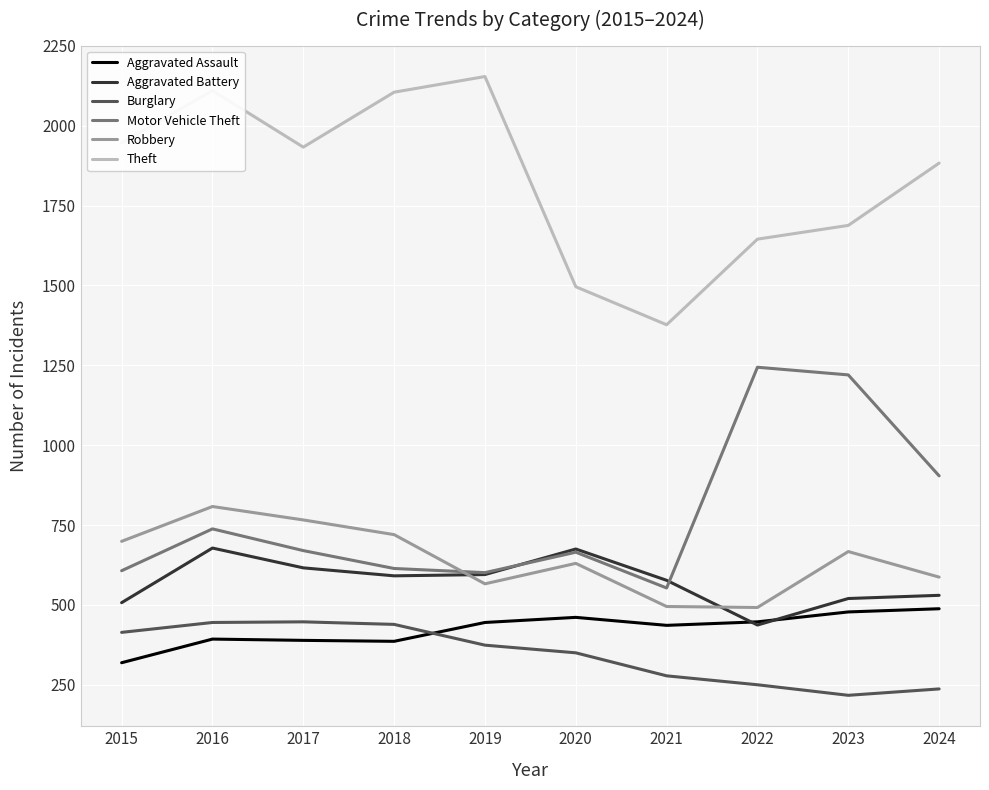

Which series has the widest spread of values?

Theft